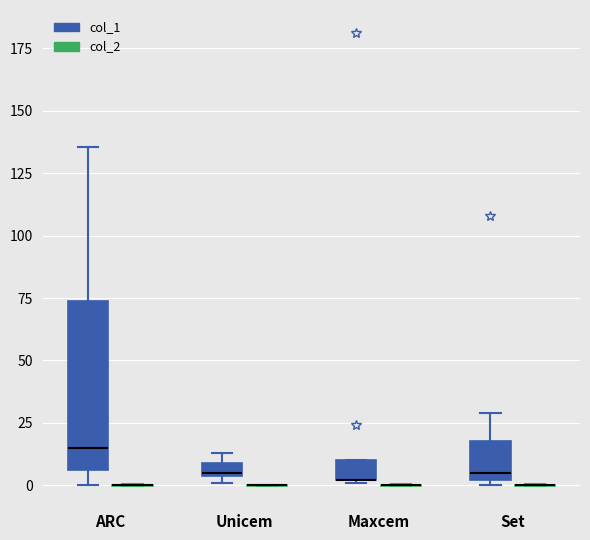

Comparing the boxes themselves (not the whiskers), which one is the tallest?

ARC (col_1)